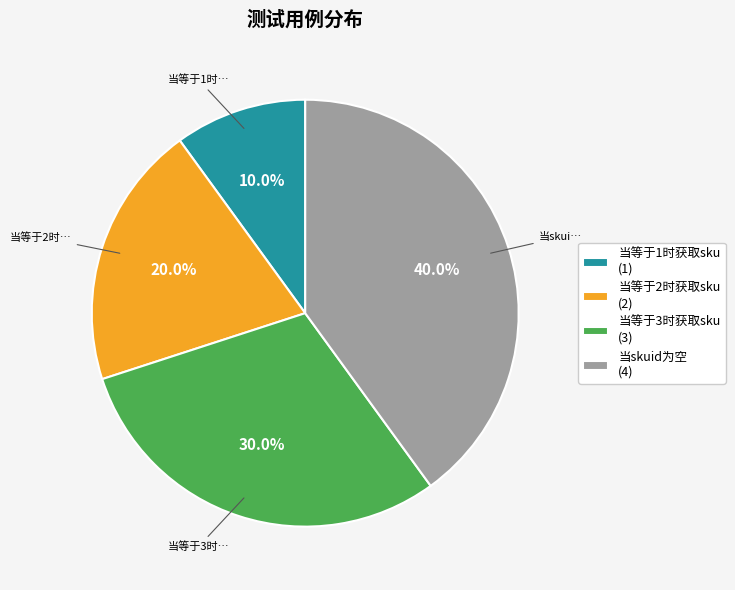

Combined, what portion of the pie is 当等于1时获取sku and 当等于3时获取sku?

40.0%